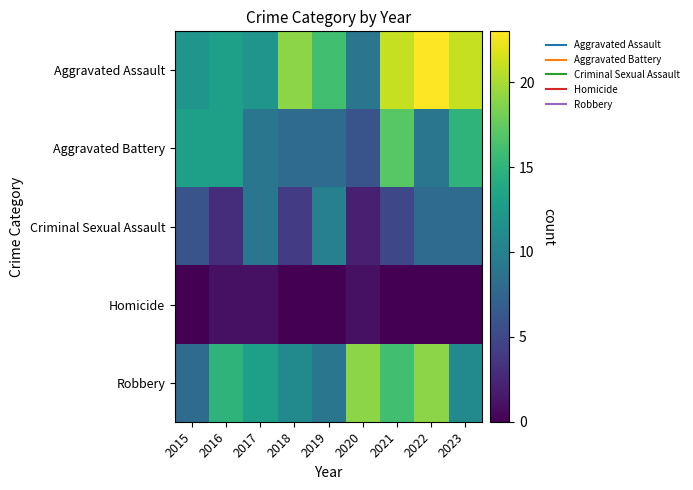

Count the number of categories in the chart.

9